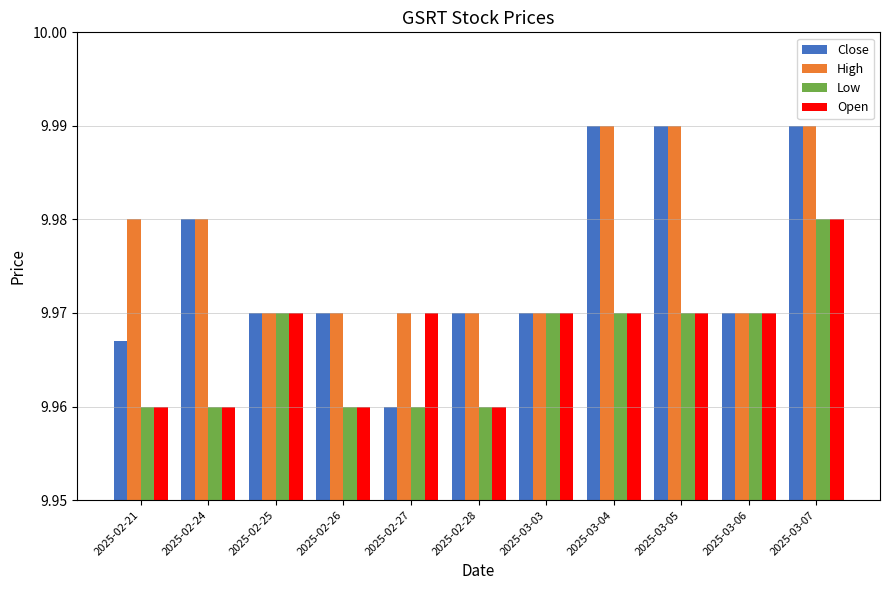

What is the sum of the Close values at 2025-02-26 and 2025-03-04?

20.0